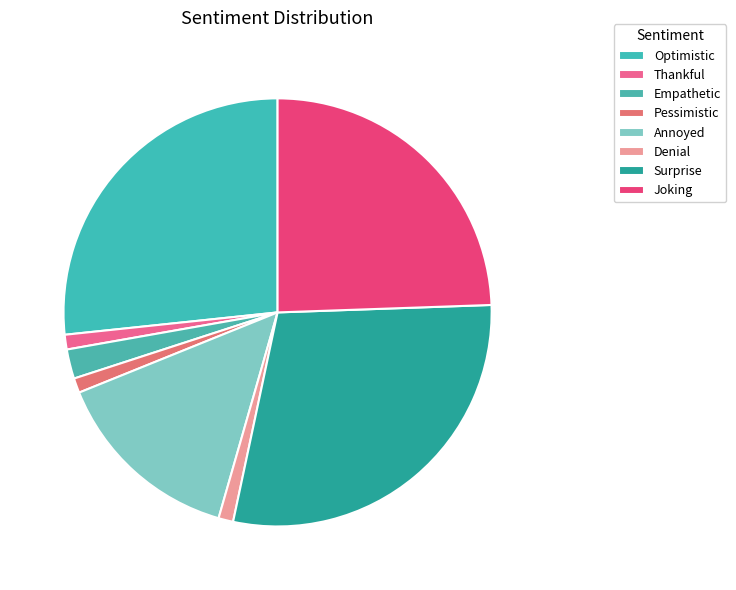

Which category has the biggest portion of the pie?

Surprise